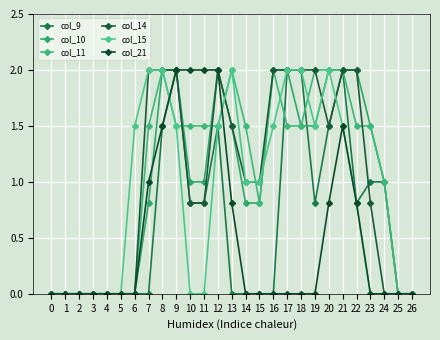

Is it true that col_11 equals 1.5 at 22?

True